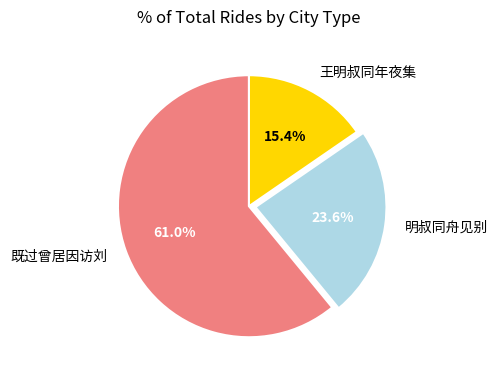

Rank the categories by value from lowest to highest.

王明叔同年夜集, 明叔同舟见别, 既过曾居因访刘